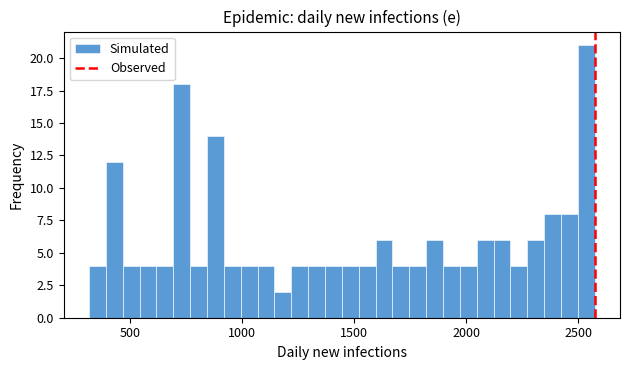

Around what value on the x-axis is the tallest bar? Give the approximate position of its centre, as read against the axis.

2550